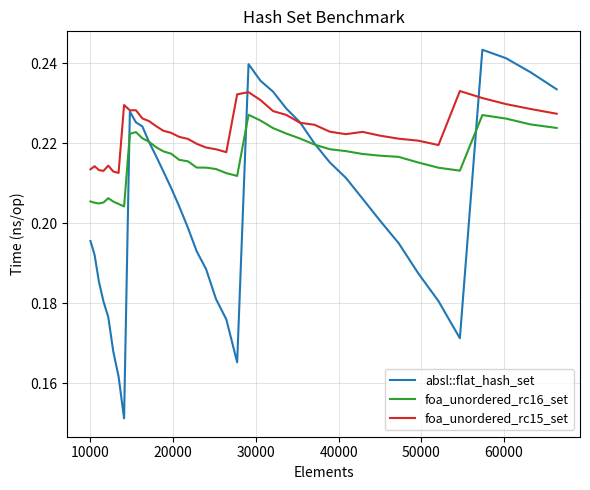

Which series has the widest spread of values?

absl::flat_hash_set